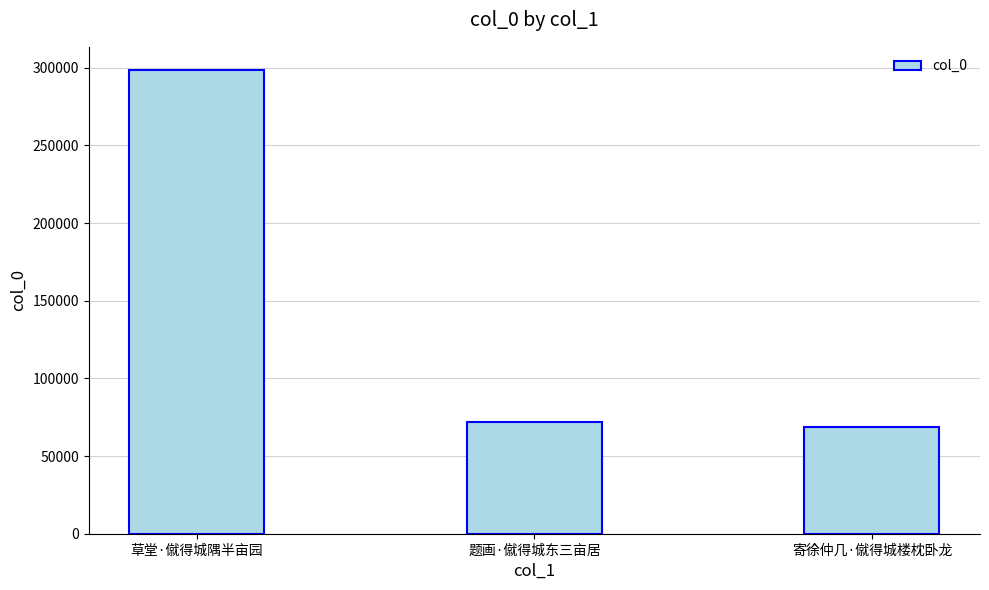

What is the value of the 1st bar from the left?

298603